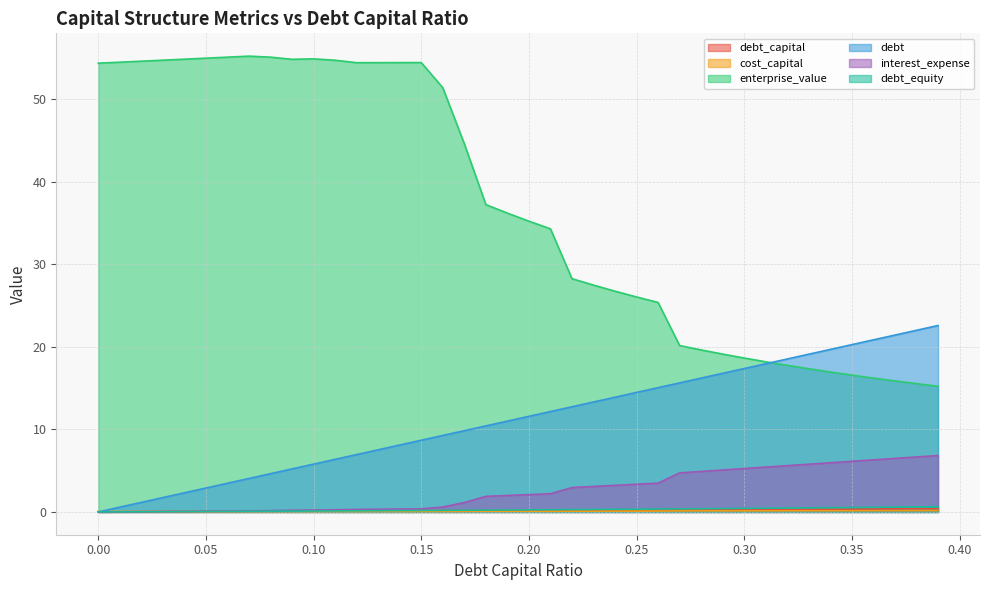

Reading left to right, extract all data points from this chart.

debt_capital: 0.0	0.0	0.0	0.0	0.0	0.1	0.1	0.1	0.1	0.1	0.1	0.1	0.1	0.1	0.1	0.1	0.2	0.2	0.2	0.2	0.2	0.2	0.2	0.2	0.2	0.2	0.3	0.3	0.3	0.3	0.3	0.3	0.3	0.3	0.3	0.3	0.4	0.4	0.4	0.4
cost_capital: 0.1	0.1	0.1	0.1	0.1	0.1	0.1	0.1	0.1	0.1	0.1	0.1	0.1	0.1	0.1	0.1	0.1	0.1	0.1	0.1	0.1	0.1	0.1	0.1	0.1	0.1	0.1	0.1	0.1	0.1	0.1	0.1	0.1	0.1	0.1	0.1	0.1	0.2	0.2	0.2
enterprise_value: 54.4	54.5	54.6	54.7	54.8	55.0	55.1	55.2	55.1	54.8	54.9	54.7	54.4	54.4	54.4	54.4	51.4	44.6	37.2	36.2	35.2	34.3	28.3	27.5	26.7	26.0	25.4	20.2	19.6	19.1	18.6	18.2	17.8	17.3	16.9	16.6	16.2	15.9	15.5	15.2
debt: 0.0	0.6	1.2	1.7	2.3	2.9	3.5	4.1	4.6	5.2	5.8	6.4	6.9	7.5	8.1	8.7	9.3	9.8	10.4	11.0	11.6	12.2	12.7	13.3	13.9	14.5	15.1	15.6	16.2	16.8	17.4	17.9	18.5	19.1	19.7	20.3	20.8	21.4	22.0	22.6
interest_expense: 0.0	0.0	0.0	0.1	0.1	0.1	0.1	0.1	0.2	0.2	0.2	0.3	0.3	0.3	0.4	0.4	0.6	1.1	1.9	2.0	2.1	2.2	3.0	3.1	3.2	3.4	3.5	4.7	4.9	5.1	5.3	5.4	5.6	5.8	6.0	6.1	6.3	6.5	6.7	6.8
debt_equity: 0.0	0.0	0.0	0.0	0.0	0.1	0.1	0.1	0.1	0.1	0.1	0.1	0.1	0.1	0.2	0.2	0.2	0.2	0.2	0.2	0.2	0.3	0.3	0.3	0.3	0.3	0.4	0.4	0.4	0.4	0.4	0.4	0.5	0.5	0.5	0.5	0.6	0.6	0.6	0.6